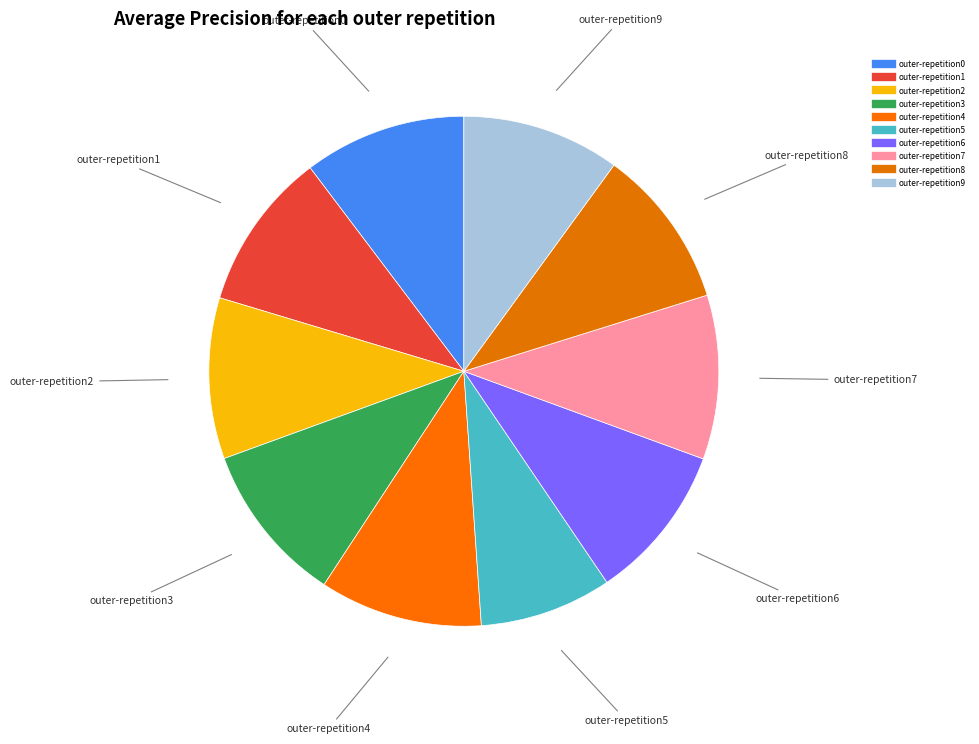

How many segments does this pie chart have?

10